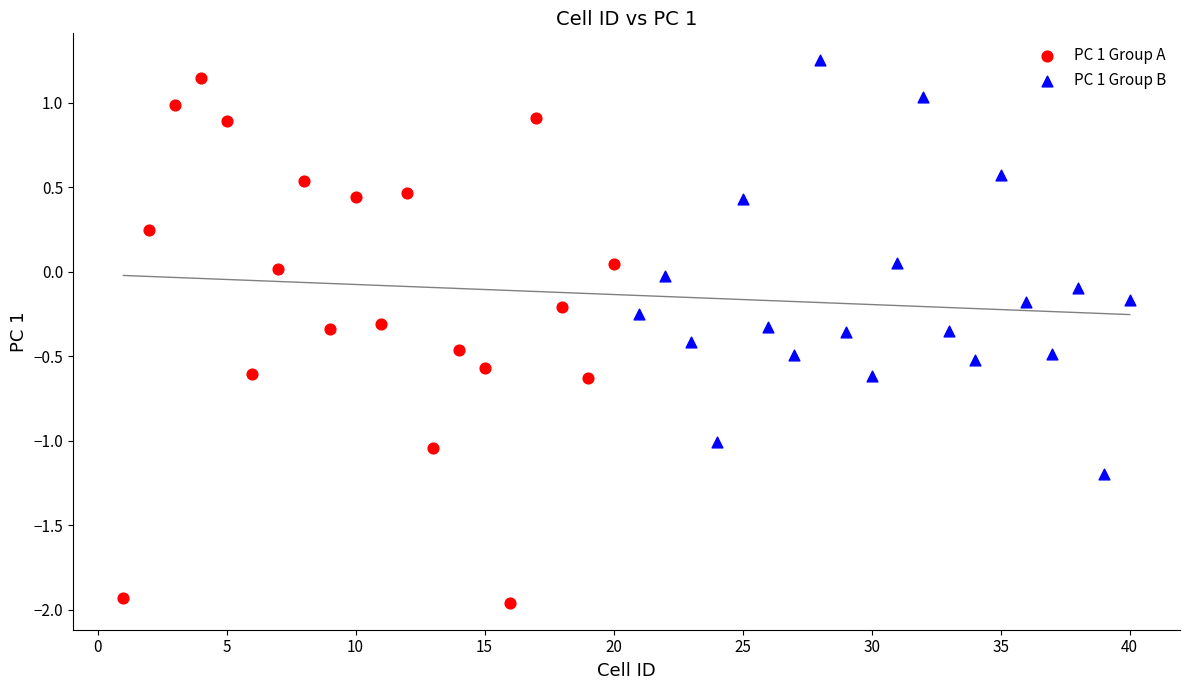

Which series contains the lowest Y value?

PC 1 Group A